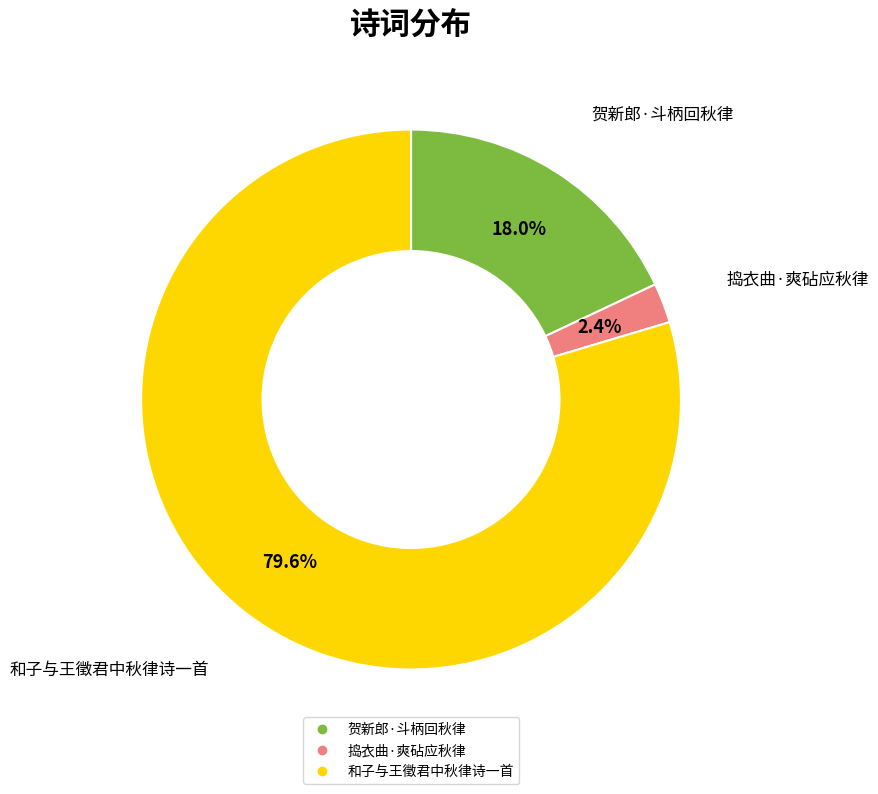

To the nearest percent, what is the average slice percentage?

33%